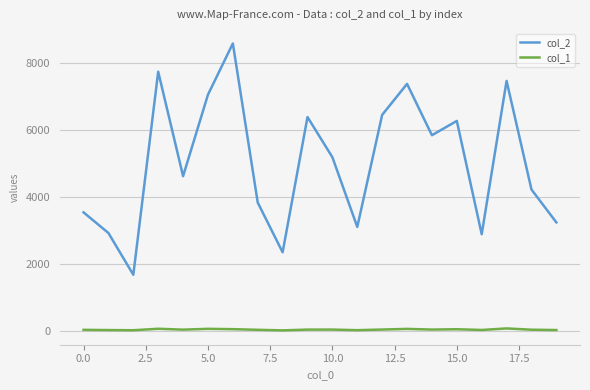

Rank the series by their average value, from lowest to highest.

col_1, col_2